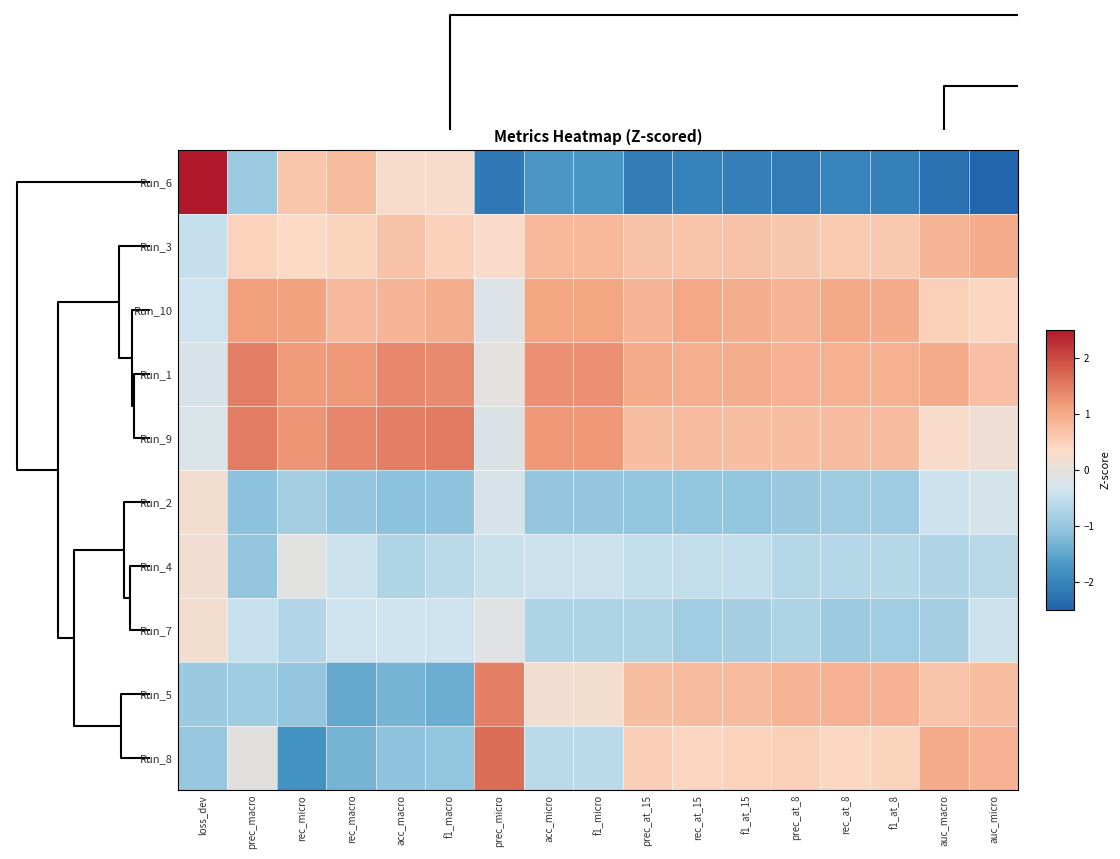

Reading left to right, extract all data points from this chart.

Run_6: loss_dev=2.7	prec_macro=-0.9	rec_micro=0.6	rec_macro=0.8	acc_macro=0.3	f1_macro=0.3	prec_micro=-2.2	acc_micro=-1.7	f1_micro=-1.7	prec_at_15=-2.1	rec_at_15=-2.0	f1_at_15=-2.1	prec_at_8=-2.1	rec_at_8=-2.0	f1_at_8=-2.1	auc_macro=-2.3	auc_micro=-2.5
Run_3: loss_dev=-0.5	prec_macro=0.5	rec_micro=0.4	rec_macro=0.4	acc_macro=0.7	f1_macro=0.5	prec_micro=0.3	acc_micro=0.8	f1_micro=0.8	prec_at_15=0.7	rec_at_15=0.6	f1_at_15=0.7	prec_at_8=0.6	rec_at_8=0.6	f1_at_8=0.6	auc_macro=0.8	auc_micro=1.0
Run_10: loss_dev=-0.4	prec_macro=1.1	rec_micro=1.1	rec_macro=0.8	acc_macro=0.8	f1_macro=0.9	prec_micro=-0.2	acc_micro=1.1	f1_micro=1.1	prec_at_15=0.9	rec_at_15=1.0	f1_at_15=0.9	prec_at_8=0.9	rec_at_8=1.0	f1_at_8=1.0	auc_macro=0.5	auc_micro=0.4
Run_1: loss_dev=-0.2	prec_macro=1.5	rec_micro=1.2	rec_macro=1.2	acc_macro=1.4	f1_macro=1.3	prec_micro=-0.1	acc_micro=1.3	f1_micro=1.3	prec_at_15=1.0	rec_at_15=0.9	f1_at_15=0.9	prec_at_8=0.9	rec_at_8=0.9	f1_at_8=0.9	auc_macro=1.0	auc_micro=0.7
Run_9: loss_dev=-0.2	prec_macro=1.5	rec_micro=1.2	rec_macro=1.4	acc_macro=1.5	f1_macro=1.5	prec_micro=-0.2	acc_micro=1.2	f1_micro=1.2	prec_at_15=0.7	rec_at_15=0.7	f1_at_15=0.7	prec_at_8=0.7	rec_at_8=0.8	f1_at_8=0.8	auc_macro=0.3	auc_micro=0.1
Run_2: loss_dev=0.2	prec_macro=-1.1	rec_micro=-0.8	rec_macro=-1.0	acc_macro=-1.1	f1_macro=-1.1	prec_micro=-0.2	acc_micro=-1.0	f1_micro=-1.0	prec_at_15=-1.1	rec_at_15=-1.1	f1_at_15=-1.1	prec_at_8=-1.0	rec_at_8=-0.9	f1_at_8=-0.9	auc_macro=-0.4	auc_micro=-0.3
Run_4: loss_dev=0.2	prec_macro=-1.0	rec_micro=-0.1	rec_macro=-0.4	acc_macro=-0.7	f1_macro=-0.6	prec_micro=-0.4	acc_micro=-0.4	f1_micro=-0.4	prec_at_15=-0.5	rec_at_15=-0.5	f1_at_15=-0.5	prec_at_8=-0.6	rec_at_8=-0.7	f1_at_8=-0.7	auc_macro=-0.7	auc_micro=-0.6
Run_7: loss_dev=0.2	prec_macro=-0.5	rec_micro=-0.7	rec_macro=-0.4	acc_macro=-0.4	f1_macro=-0.4	prec_micro=-0.1	acc_micro=-0.8	f1_micro=-0.8	prec_at_15=-0.8	rec_at_15=-0.9	f1_at_15=-0.8	prec_at_8=-0.7	rec_at_8=-1.0	f1_at_8=-0.9	auc_macro=-0.8	auc_micro=-0.4
Run_5: loss_dev=-1.0	prec_macro=-0.9	rec_micro=-1.0	rec_macro=-1.5	acc_macro=-1.3	f1_macro=-1.4	prec_micro=1.4	acc_micro=0.2	f1_micro=0.2	prec_at_15=0.7	rec_at_15=0.8	f1_at_15=0.7	prec_at_8=0.9	rec_at_8=0.9	f1_at_8=0.9	auc_macro=0.7	auc_micro=0.7
Run_8: loss_dev=-1.0	prec_macro=-0.1	rec_micro=-1.8	rec_macro=-1.3	acc_macro=-1.1	f1_macro=-1.1	prec_micro=1.6	acc_micro=-0.6	f1_micro=-0.6	prec_at_15=0.5	rec_at_15=0.4	f1_at_15=0.5	prec_at_8=0.5	rec_at_8=0.4	f1_at_8=0.4	auc_macro=1.0	auc_micro=0.9